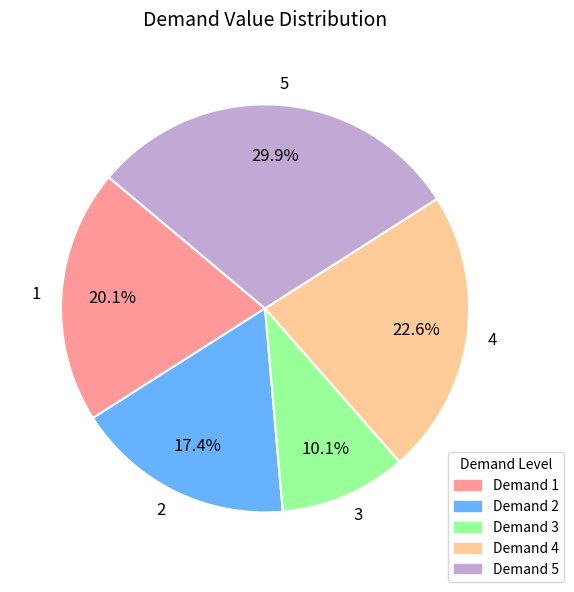

Rank the categories by value from highest to lowest.

5, 4, 1, 2, 3